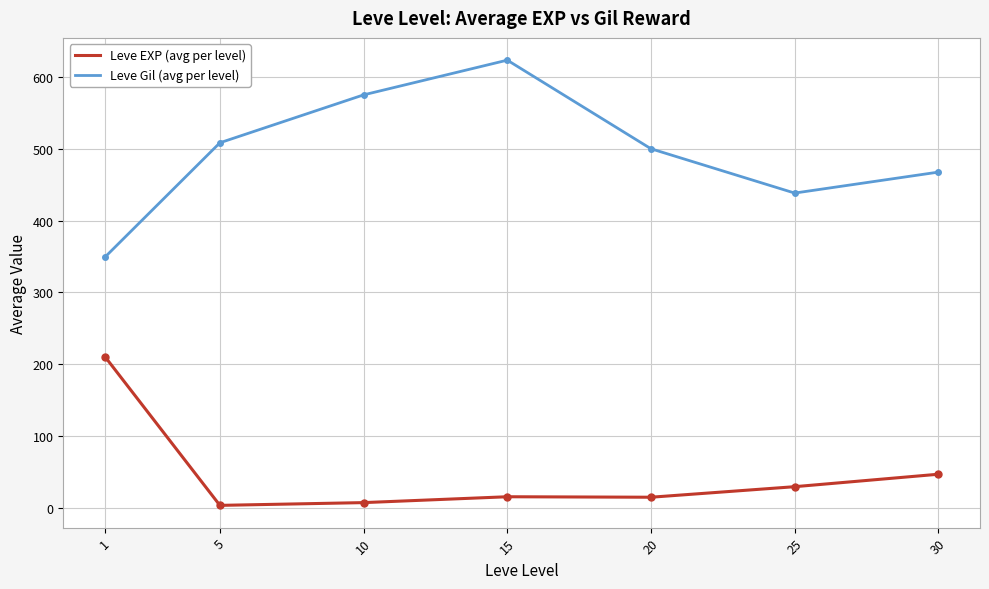

At which category does the chart reach its peak across all series?

15